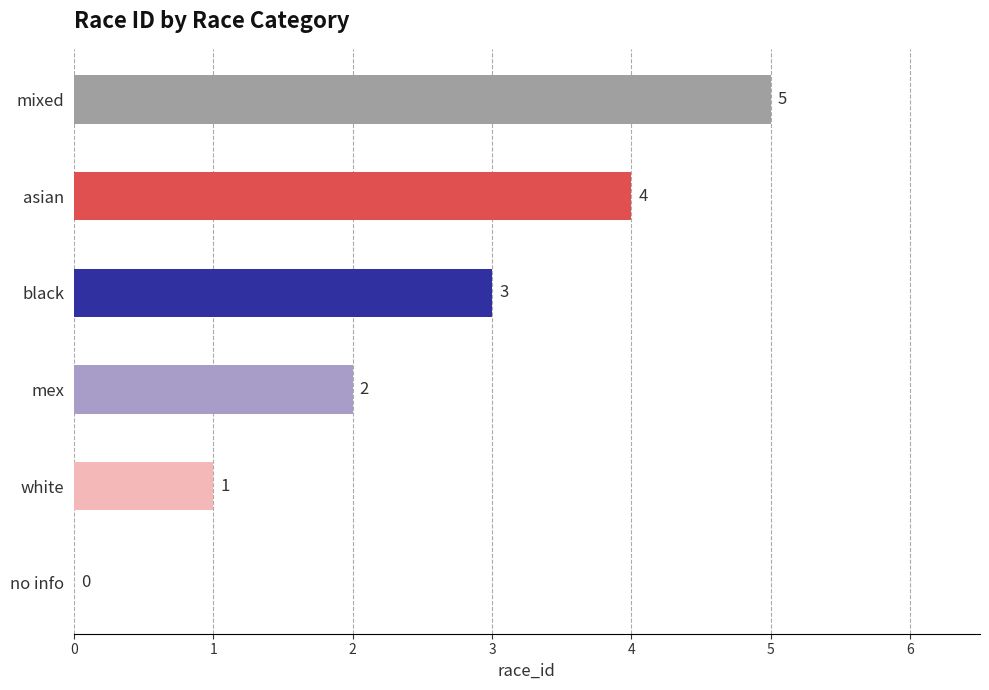

What is the ratio of the value at mixed to the value at white?

5.0